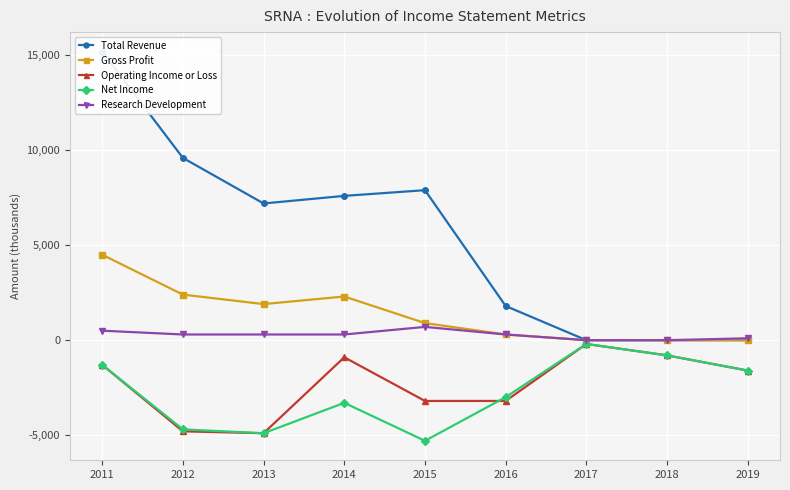

What is the spread (max minus min) of values at 2018?

800